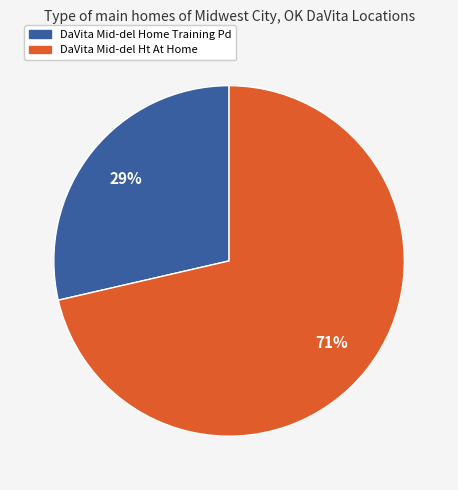

Do DaVita Mid-del Home Training Pd and DaVita Mid-del Ht At Home together represent more than half of the pie?

Yes